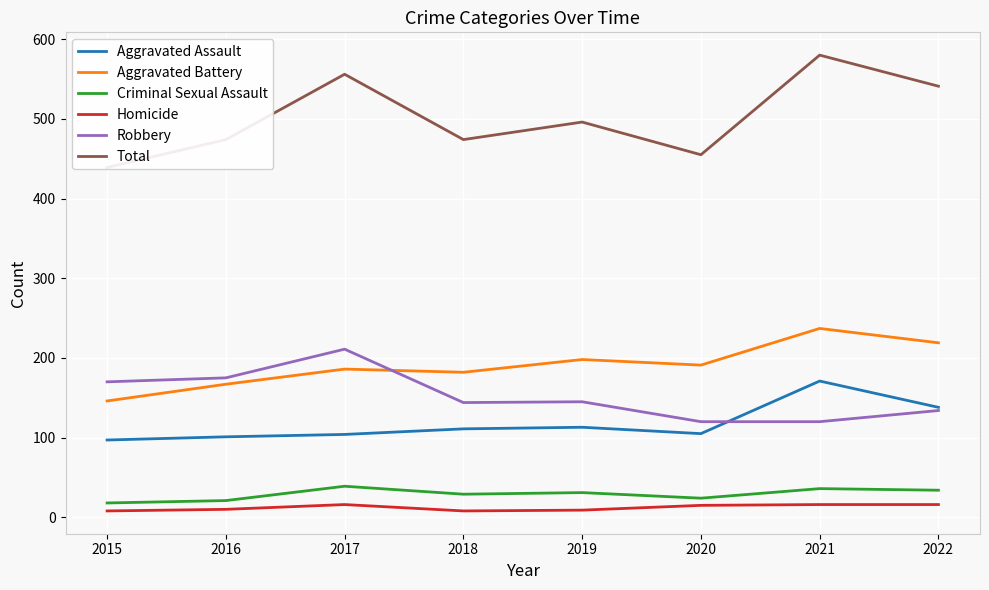

Is it true that Robbery equals 96 at 2017?

False